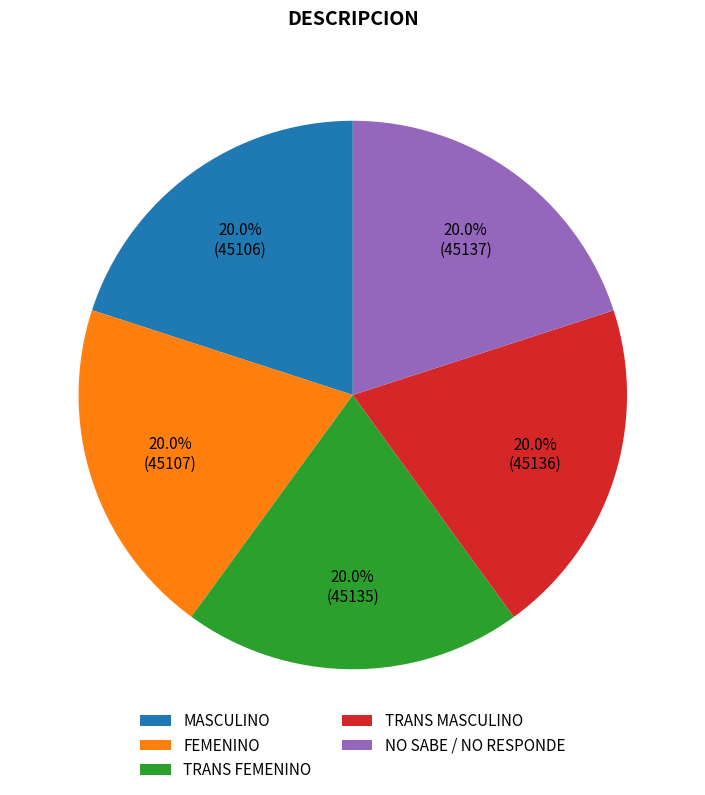

Is it true that TRANS FEMENINO is 26% of the pie?

False